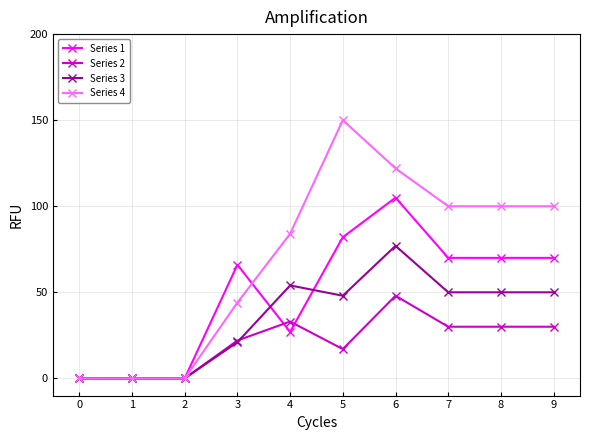

At which category is the sum across all series the highest?

6